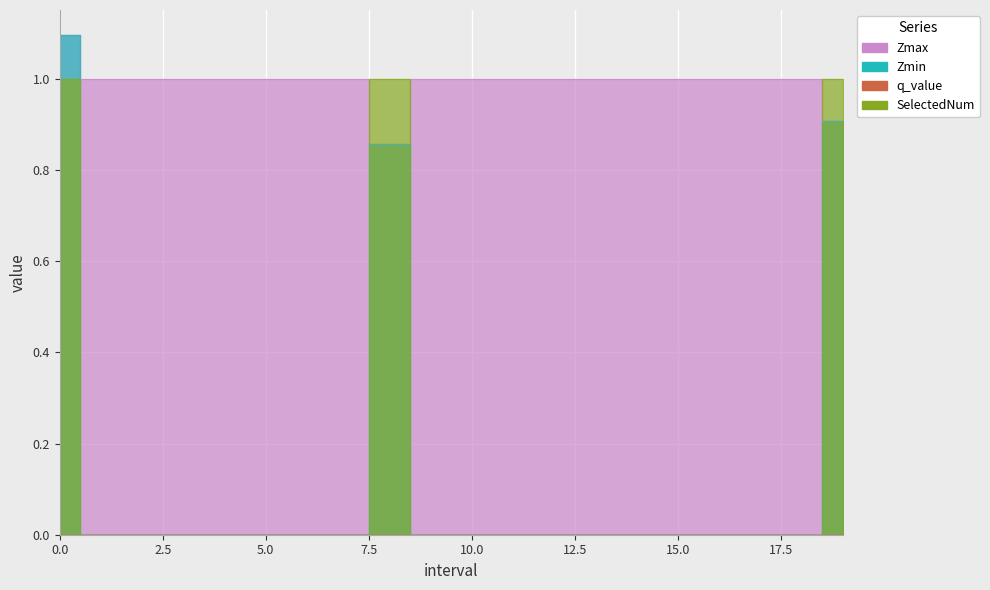

What is the average value of the Zmax series?

1.0